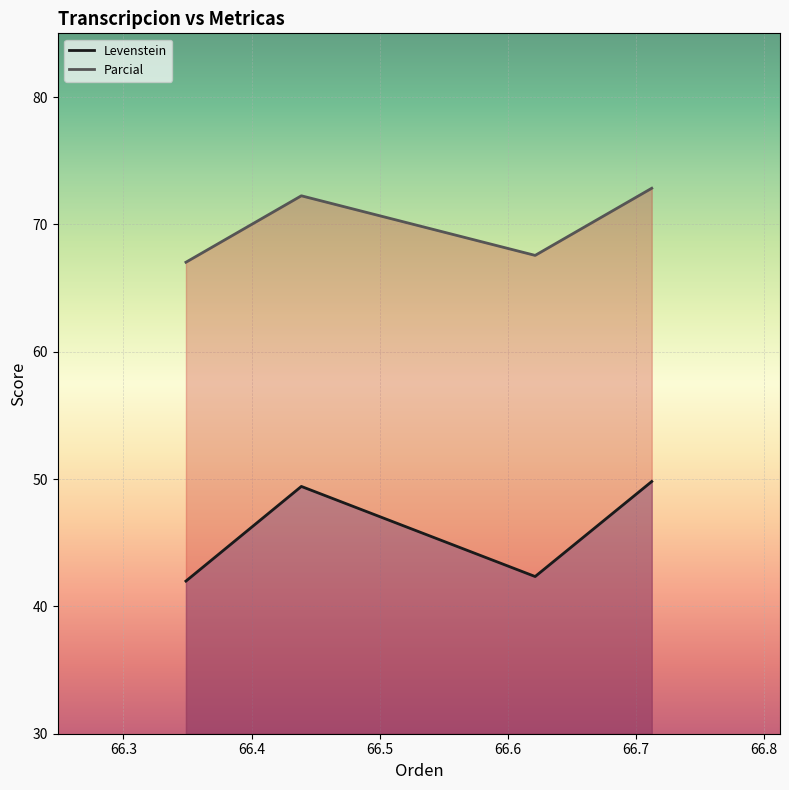

Which series has the widest spread of values?

Levenstein